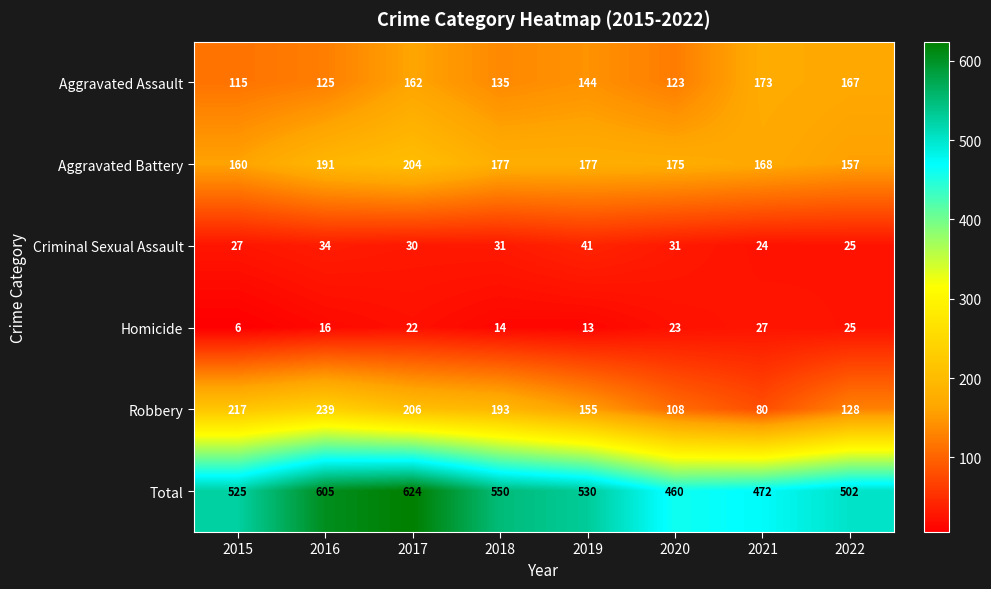

What is the difference between the maximum and second lowest values in the Criminal Sexual Assault series?

16